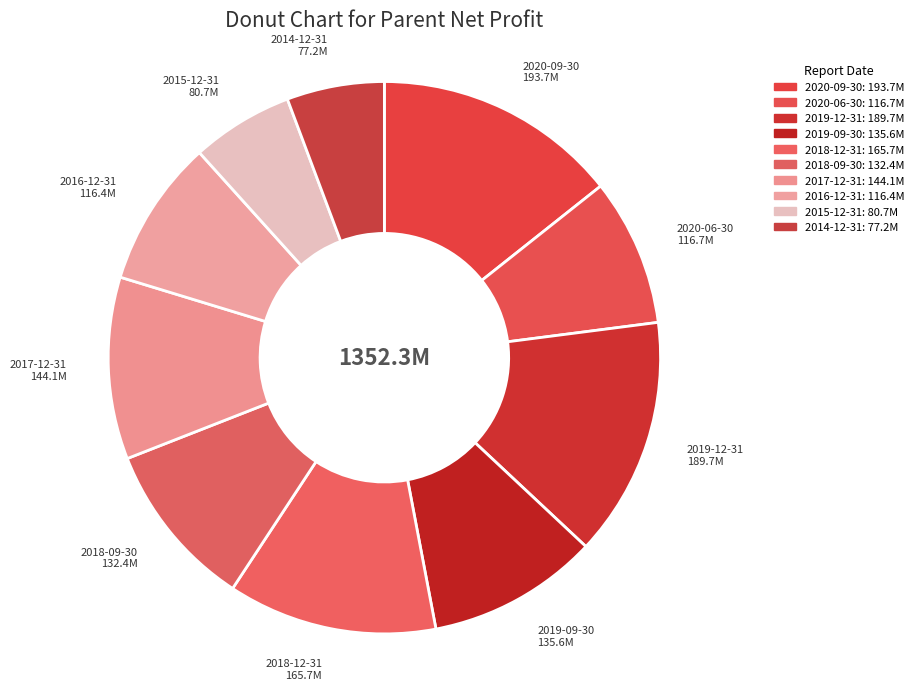

Between 2016-12-31 and 2020-09-30, which is larger?

2020-09-30